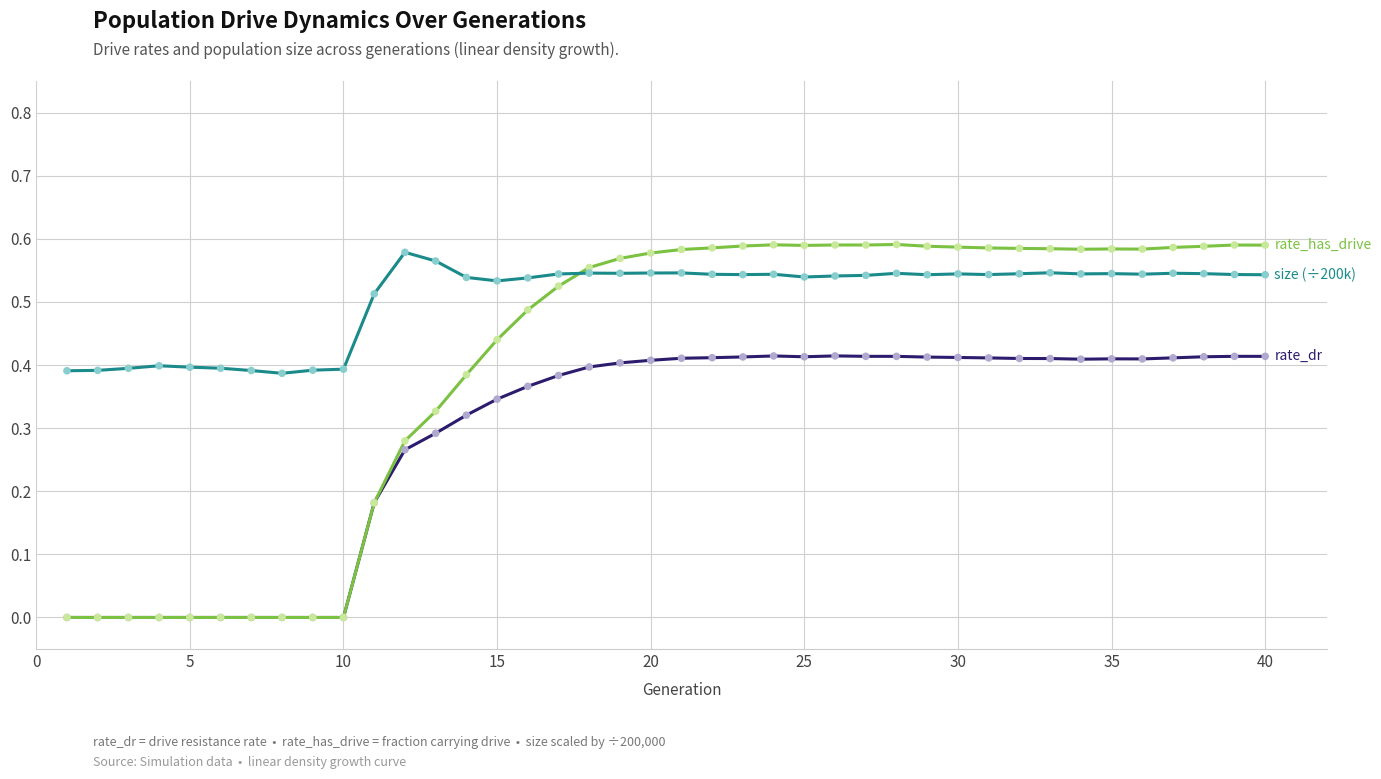

Does the chart have visible grid lines?

Yes